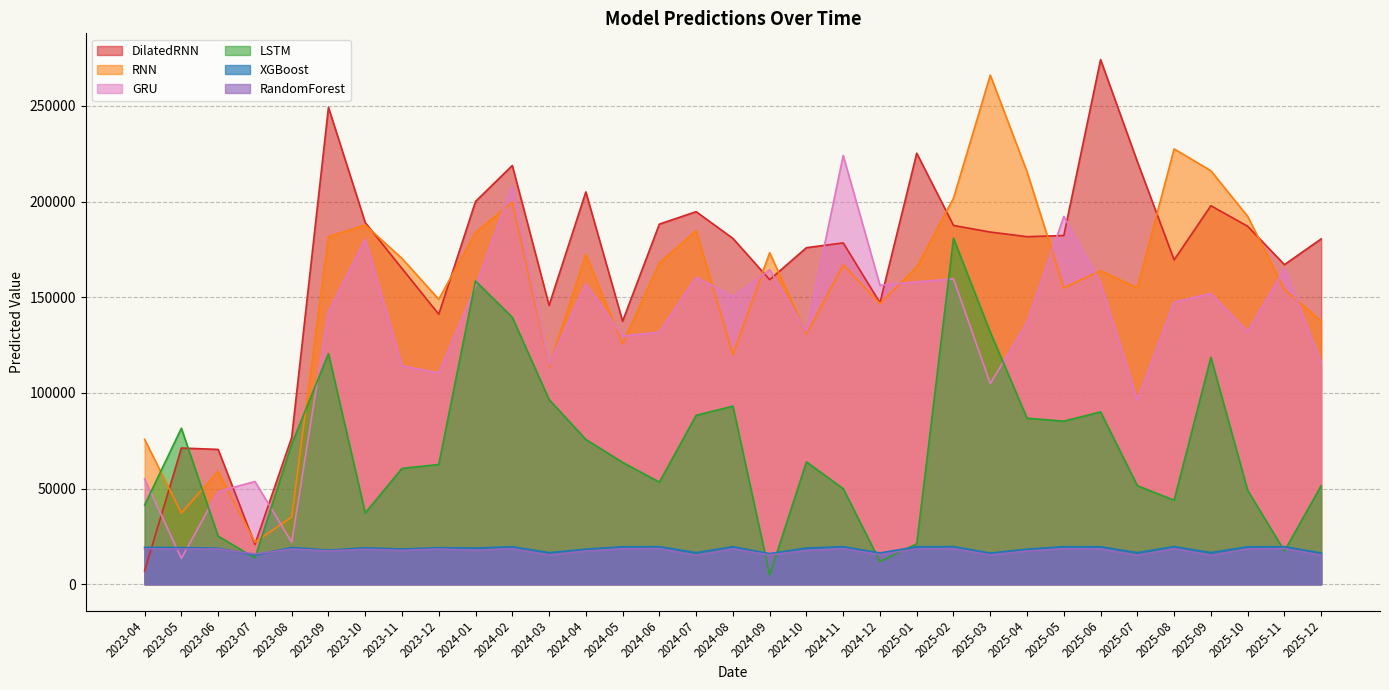

What is the difference between the second highest and second lowest values in the XGBoost series?

3669.9